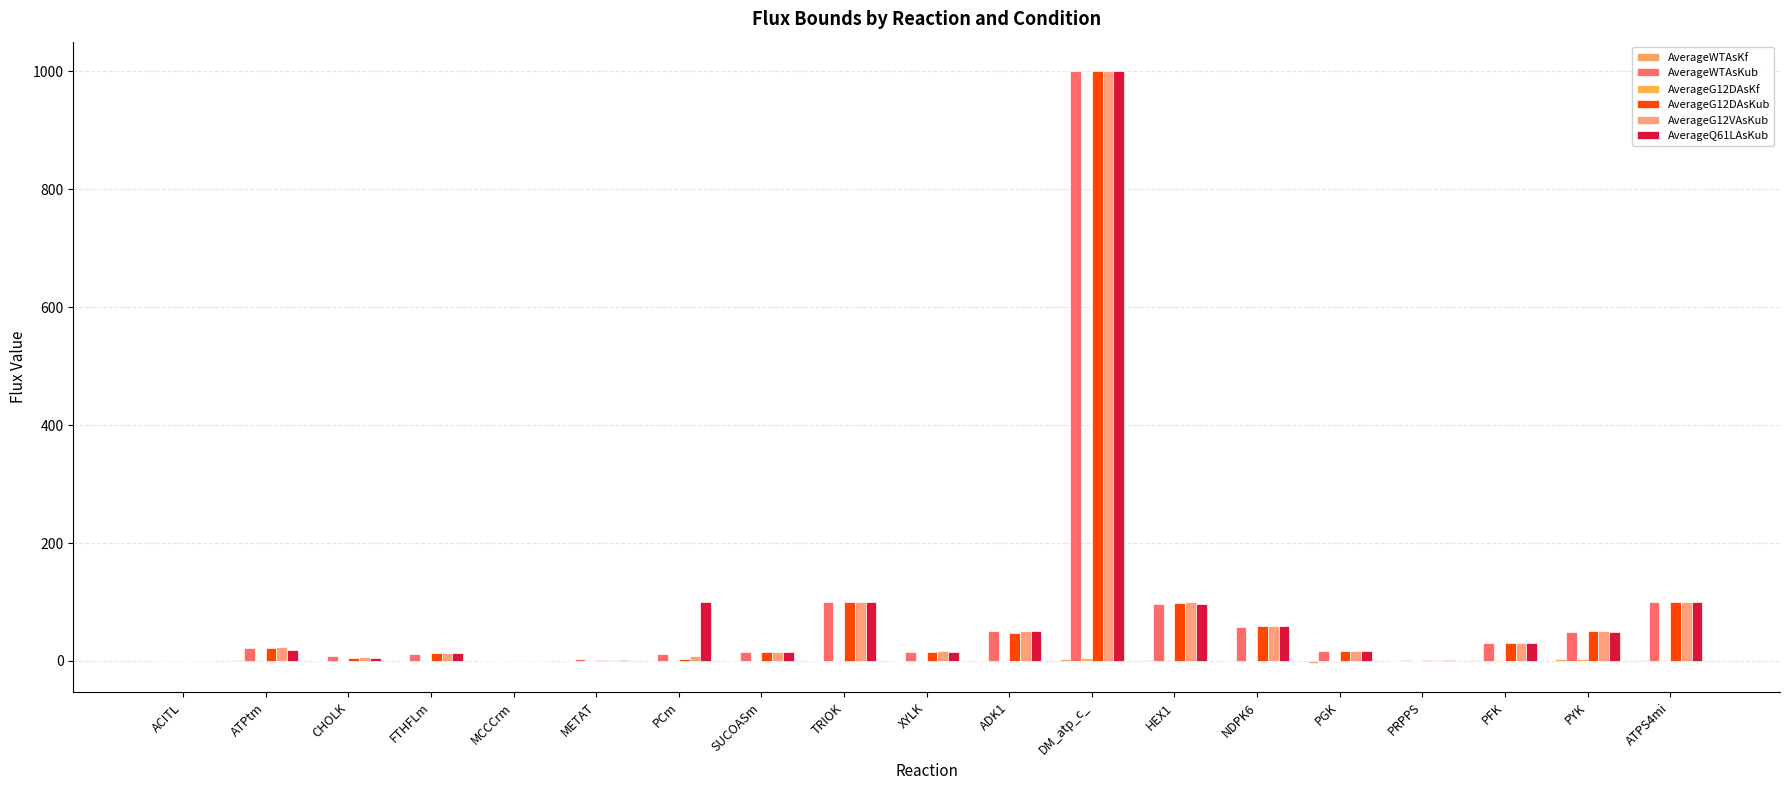

At how many categories does at least one series exceed 849?

1